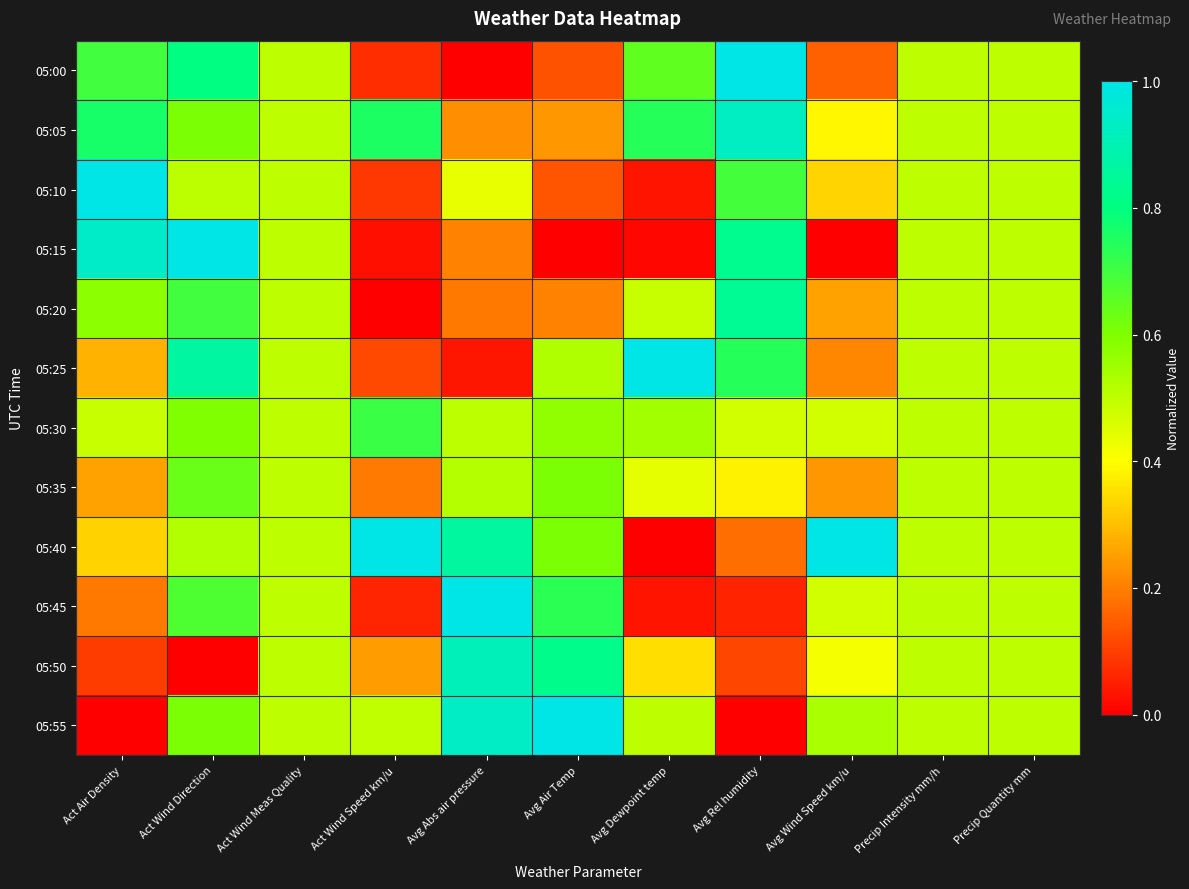

What is the greatest value displayed?

1.0